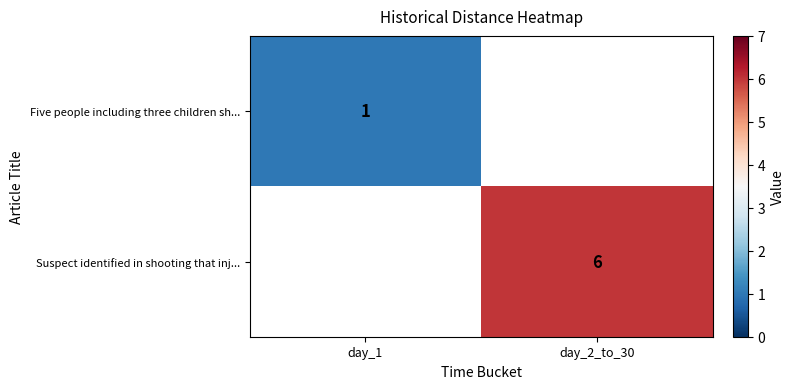

At how many categories does at least one series exceed 2?

1